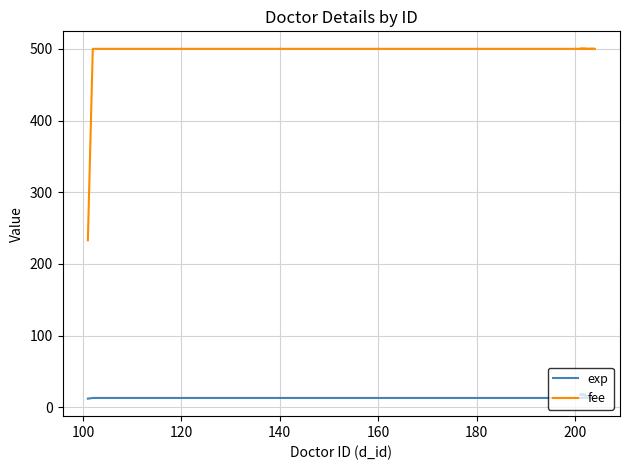

At which category is the sum across all series the highest?

180